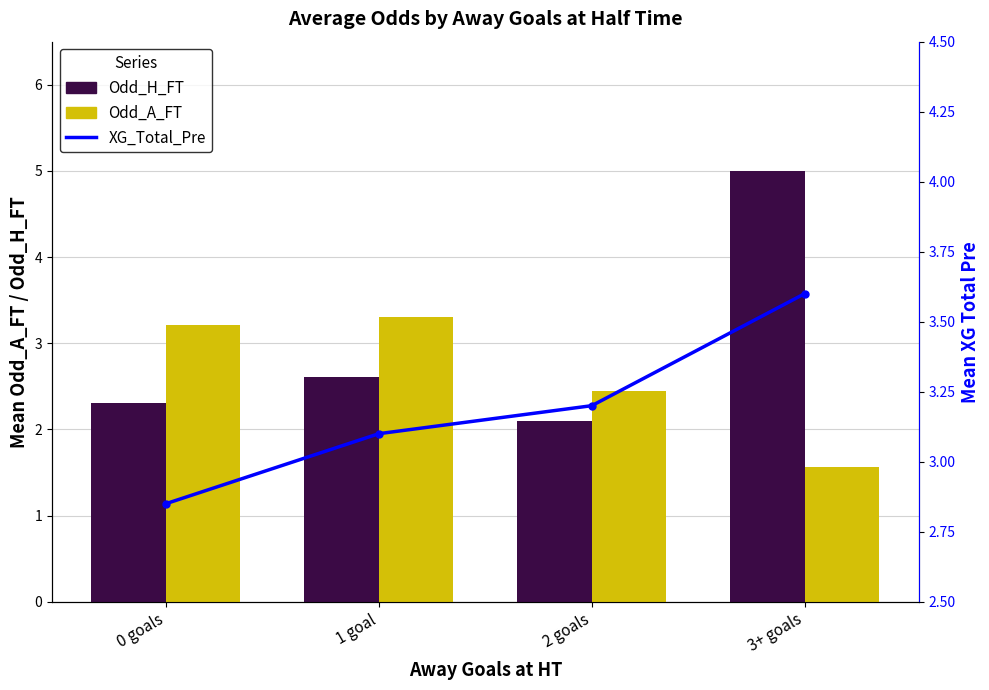

At how many categories does at least one series exceed 2?

4